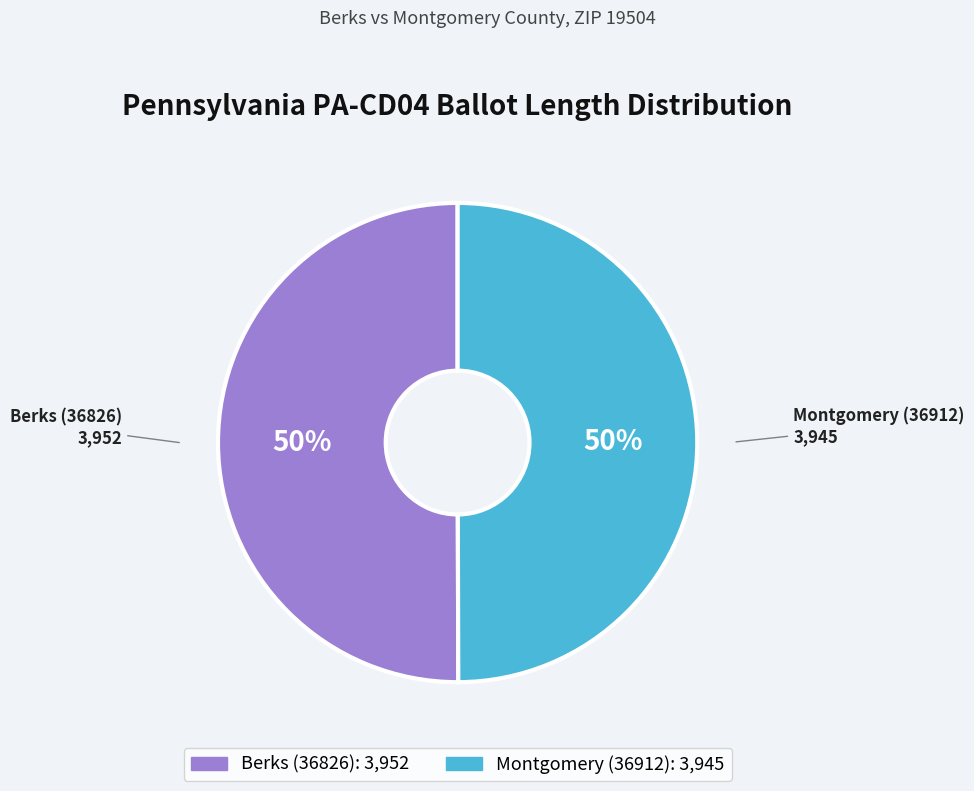

What is the ratio of the value at Berks (36826) to the value at Montgomery (36912)?

1.0